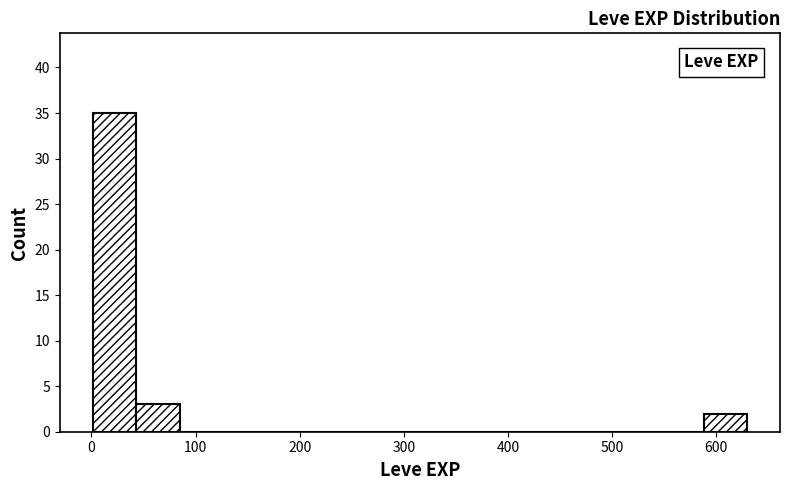

Reading left to right, list every bar in this chart as the range it spans on the x-axis followed by its height. Neither the bar edges nor the heights are printed on the chart, so give them approximately, as read against the axes.

0 to 40: 35
40 to 80: 3
80 to 130: 0
130 to 170: 0
170 to 210: 0
210 to 250: 0
250 to 290: 0
290 to 340: 0
340 to 380: 0
380 to 420: 0
420 to 460: 0
460 to 500: 0
500 to 550: 0
550 to 590: 0
590 to 630: 2